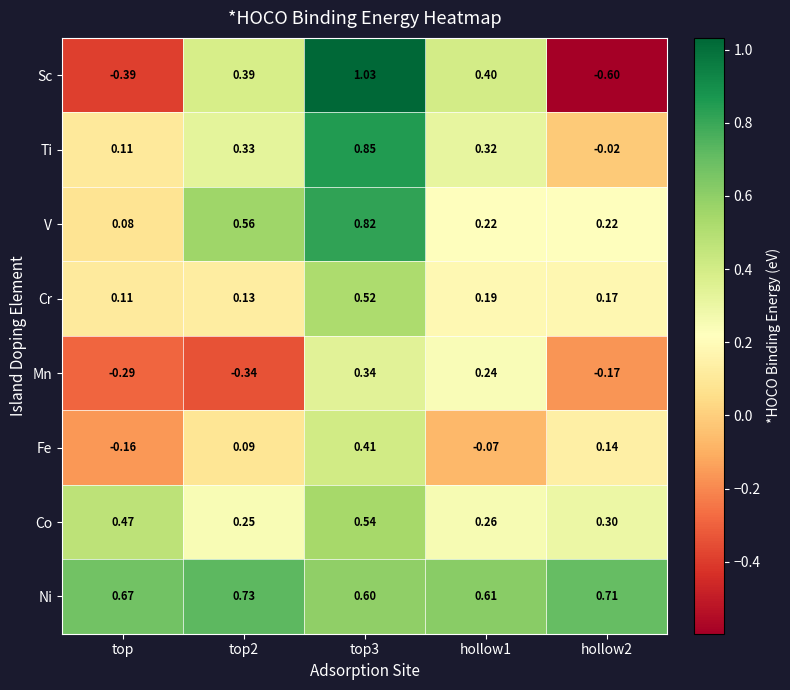

Between top and top3, which series saw the biggest shift?

Sc